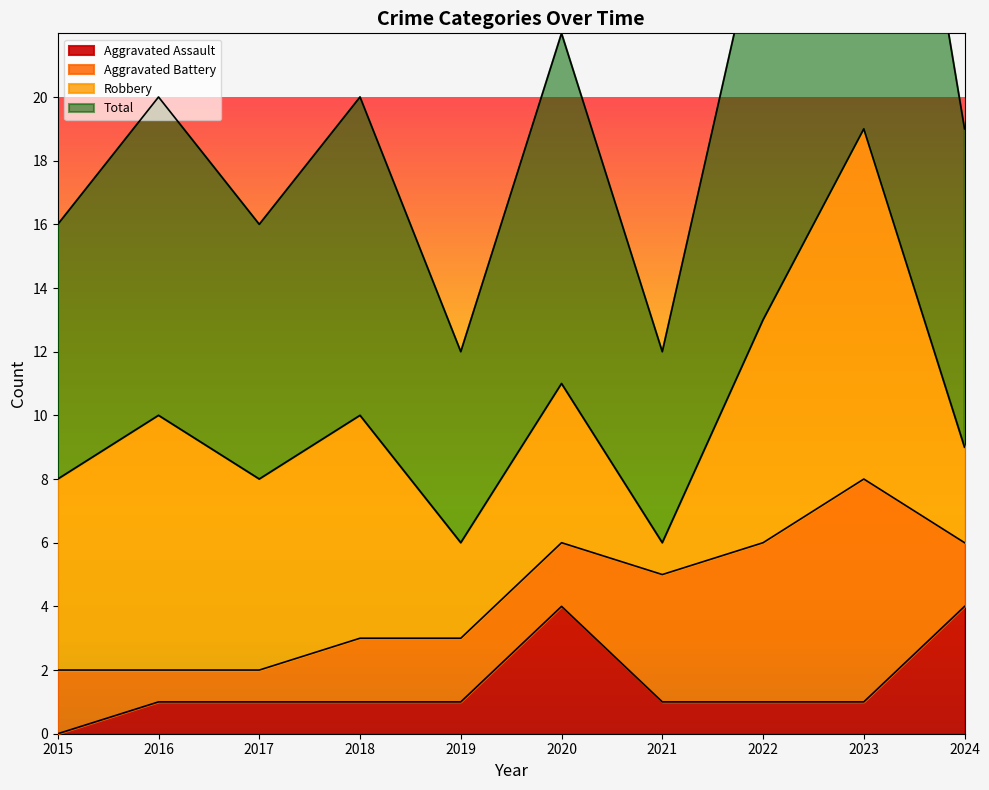

At which label does Aggravated Assault first exceed 1?

2020